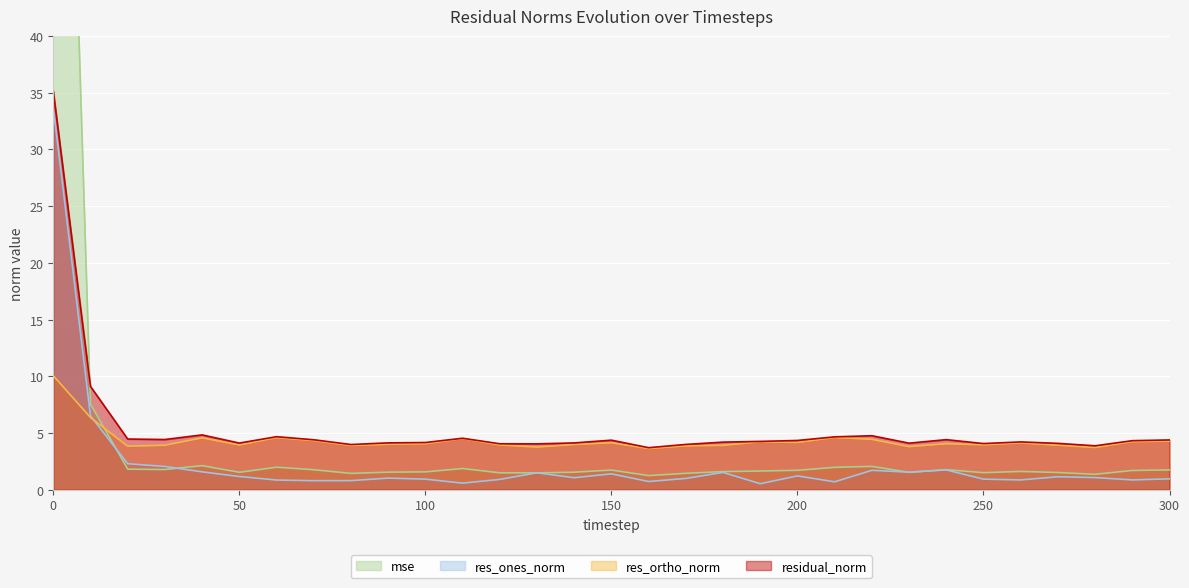

What is the approximate value of mse at 40?

2.1